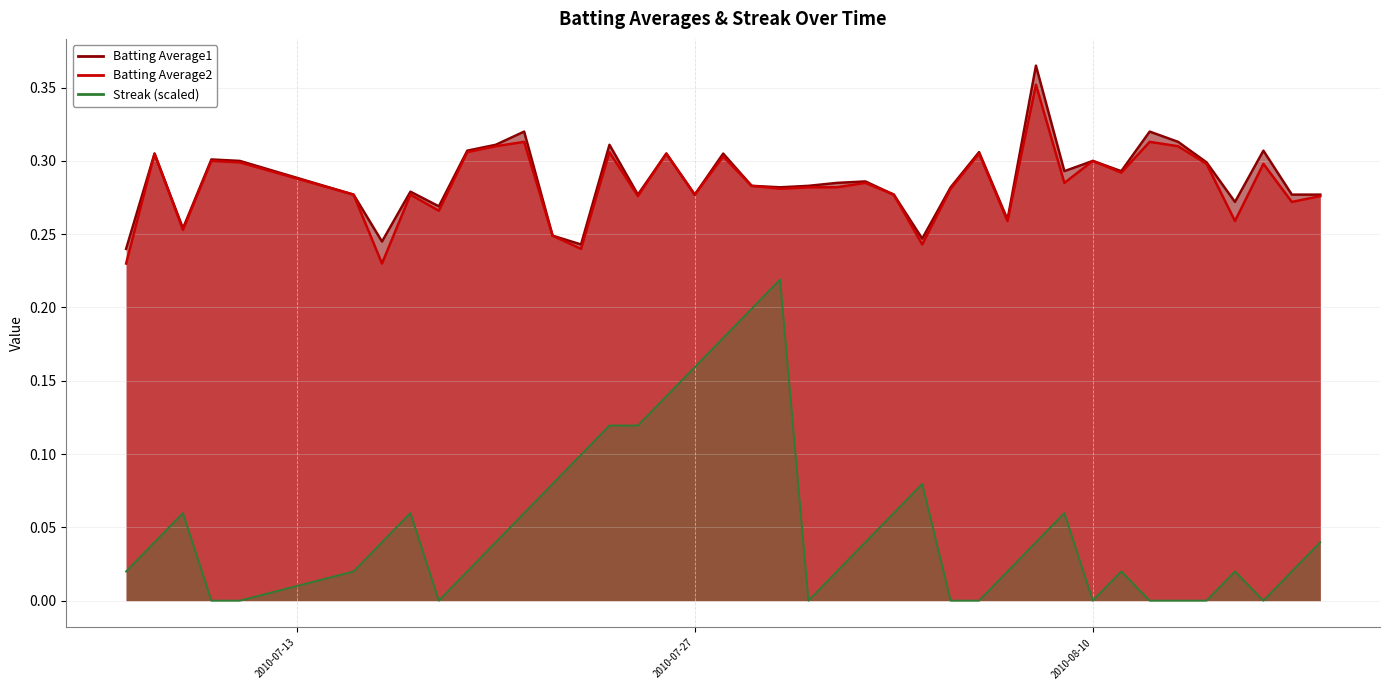

What is the difference between the maximum and minimum values in the Batting Average1 series?

0.1